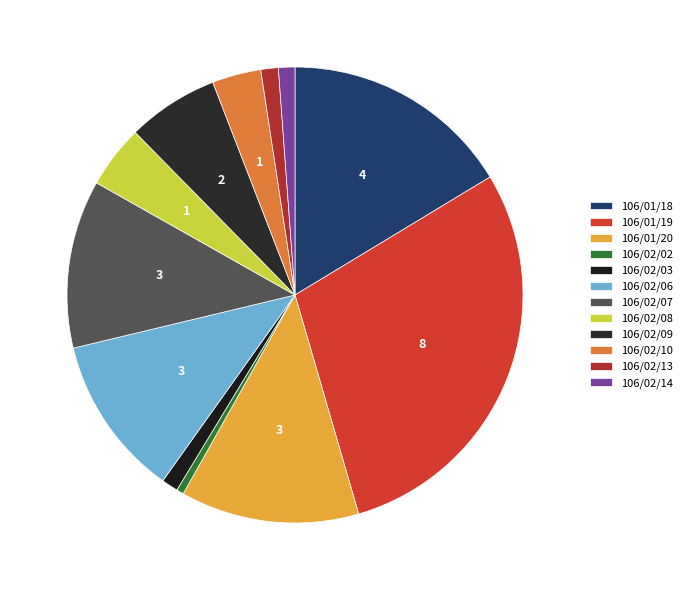

Which has a higher value, 106/01/19 or 106/02/10?

106/01/19